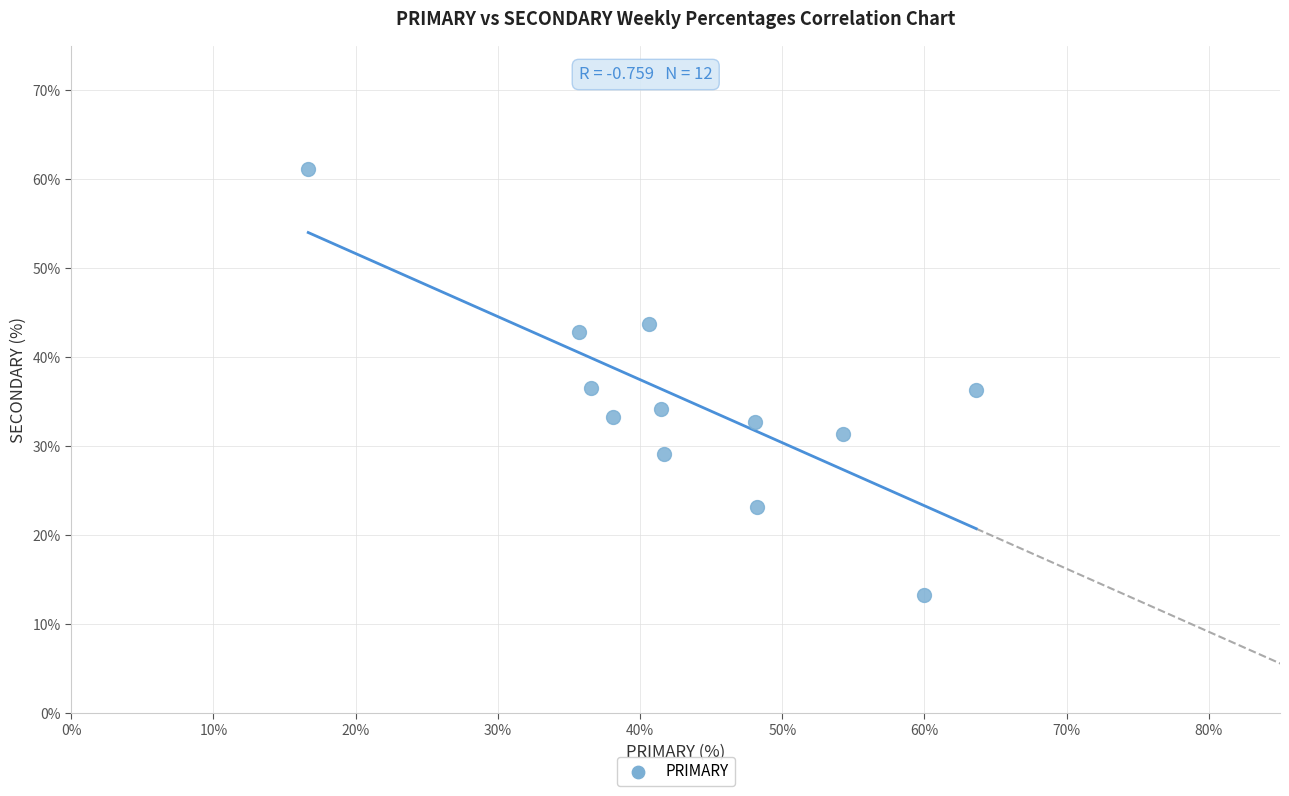

What is the range of Y values (max minus min)?

47.8